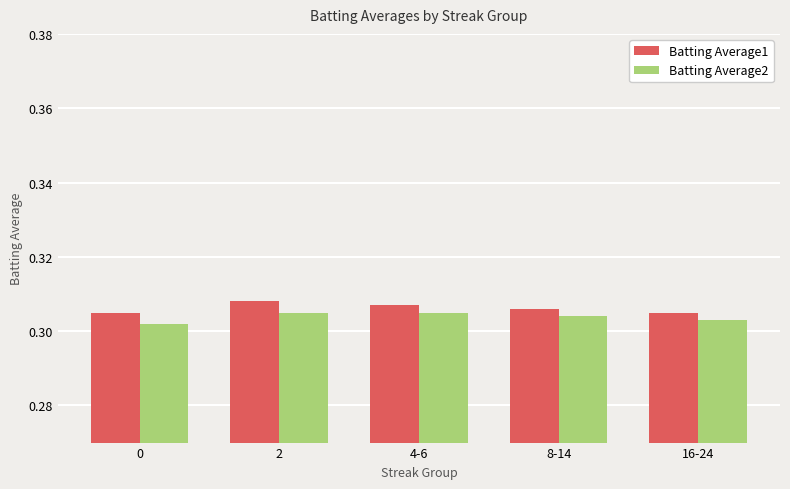

How many categories are shown in the chart?

5